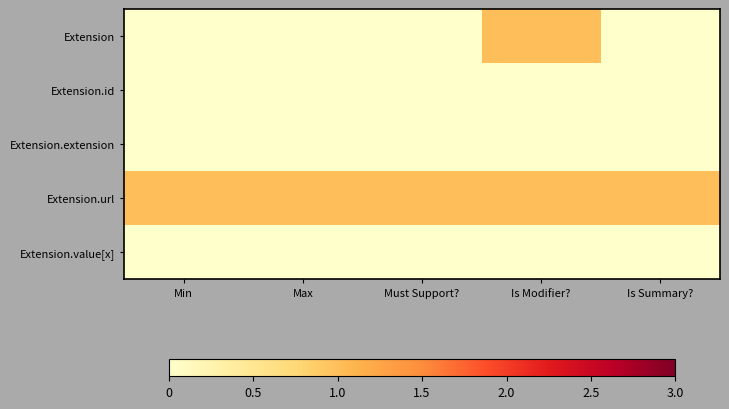

Which has a higher value, Must Support? or Is Modifier??

Is Modifier?